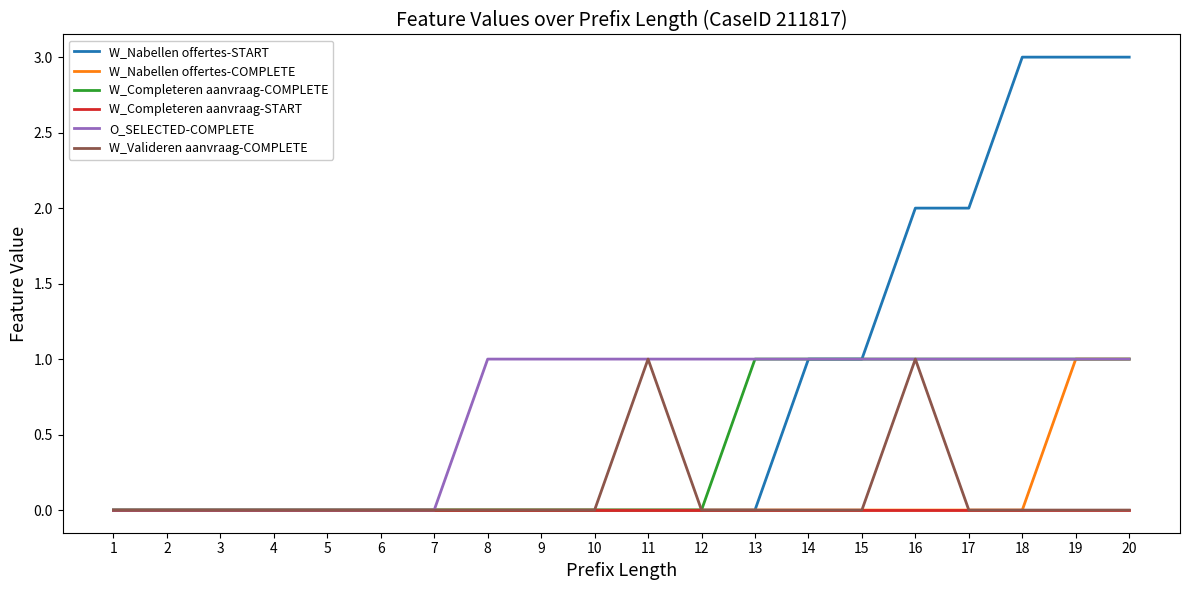

What is the maximum value for W_Nabellen offertes-START?

3